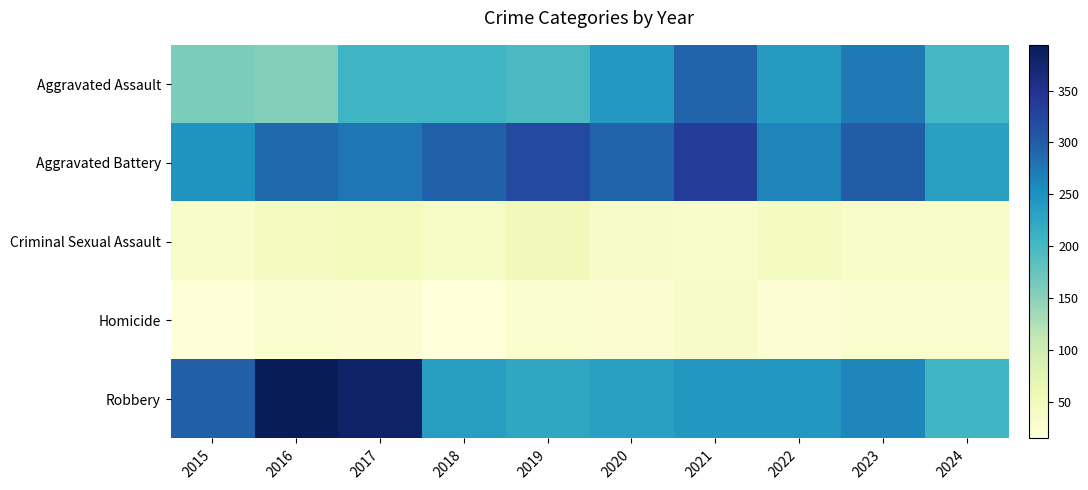

Which label corresponds to the largest value in the chart?

2016